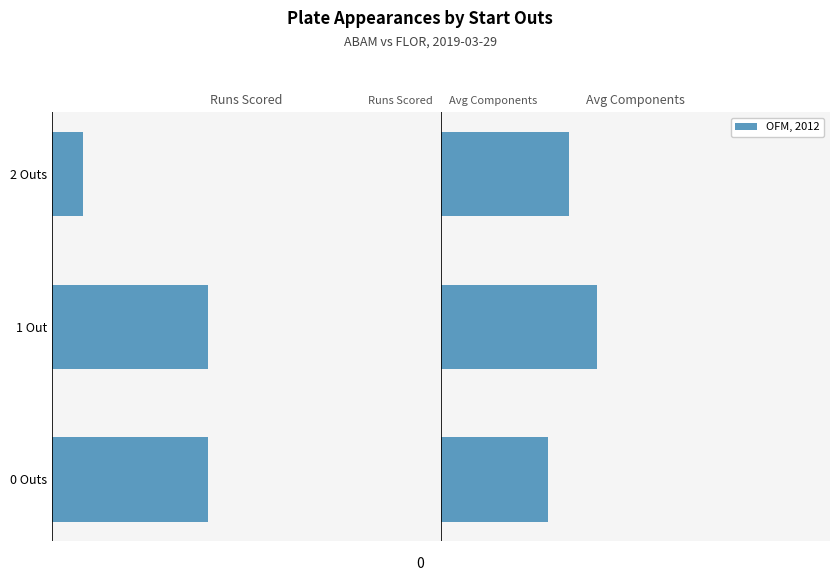

Rank the categories by value from highest to lowest.

1 Out, 2 Outs, 0 Outs